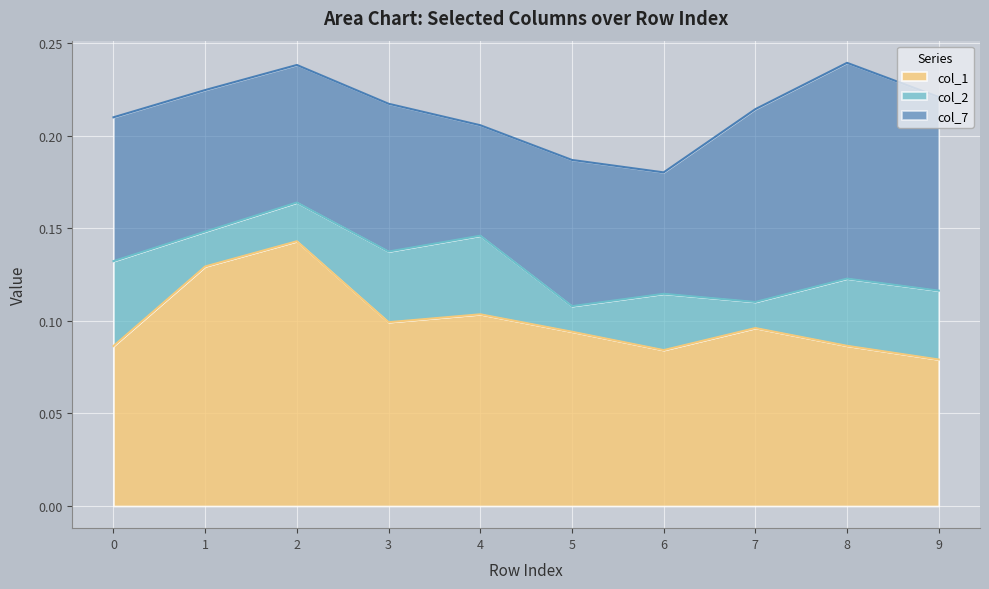

What are all the series names shown in the legend?

col_1, col_2, col_7